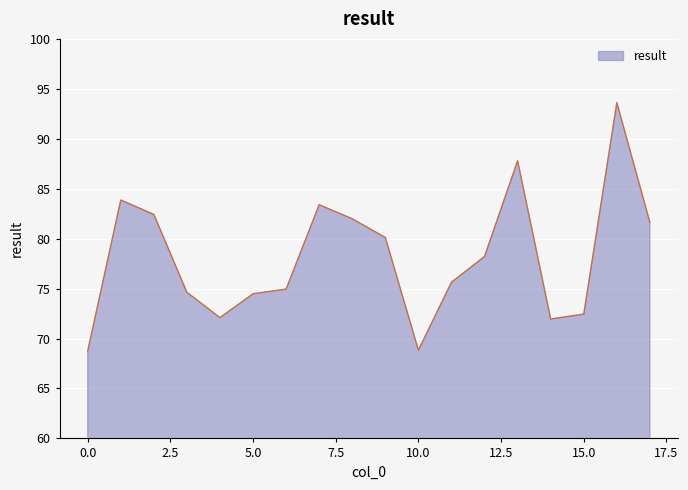

The chart shows a value of 72.0 at 14. True or false?

True